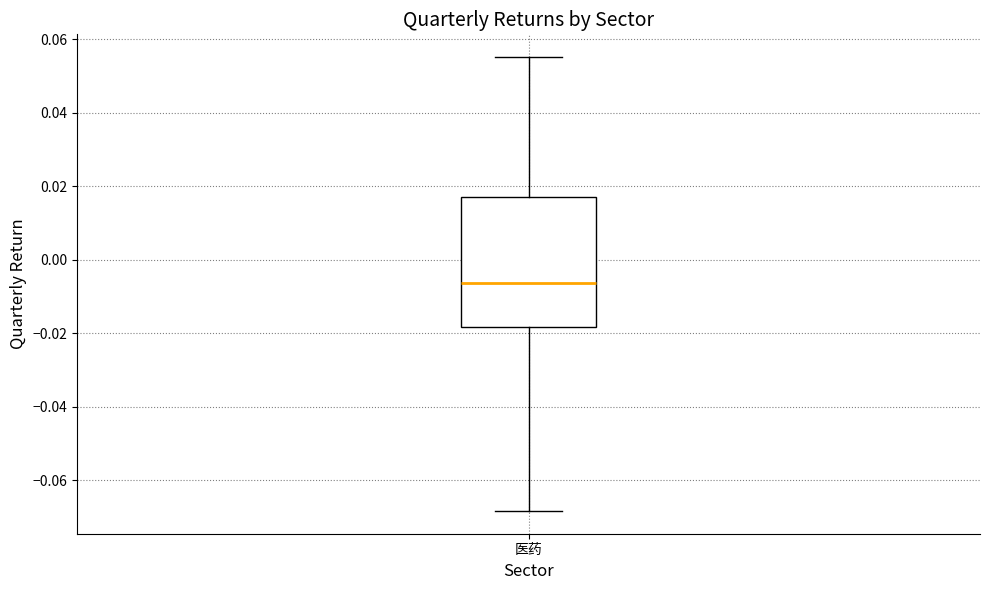

Where is the upper edge of the box for 医药 on the y-axis? The values are not printed on the chart, so give them approximately, as read against the axis.

0.018